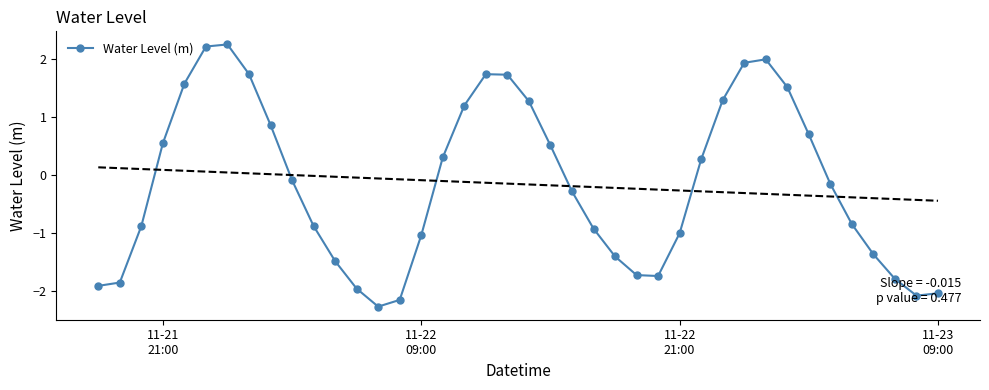

True or false: Water Level (m) has more than 0 interior local peaks.

True